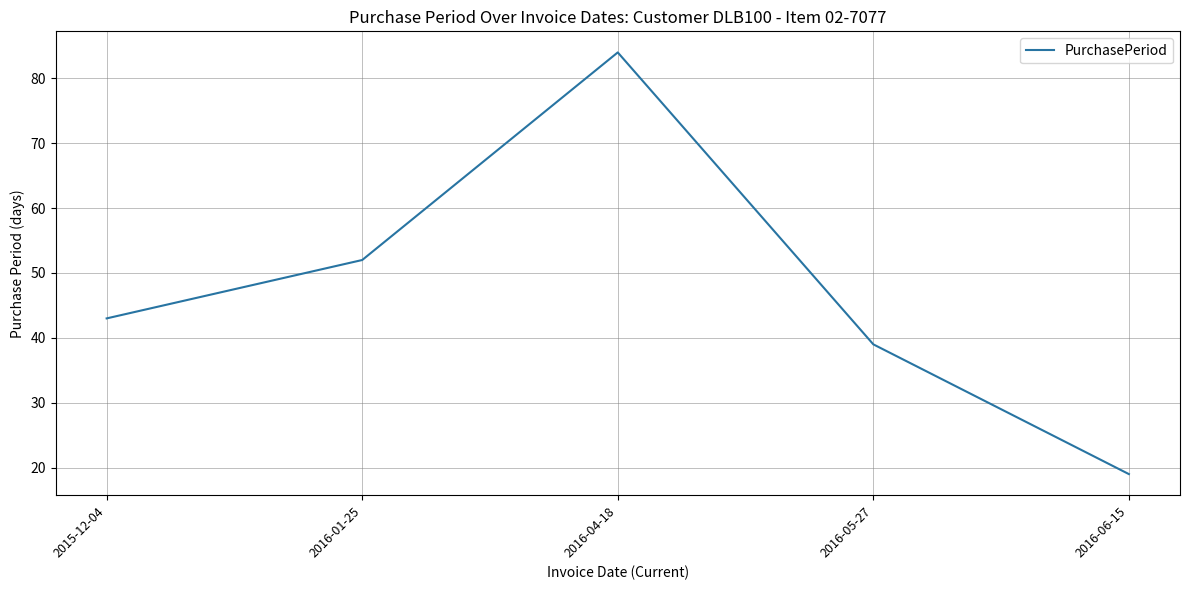

Is it true that the value at 2015-12-04 is 43?

True